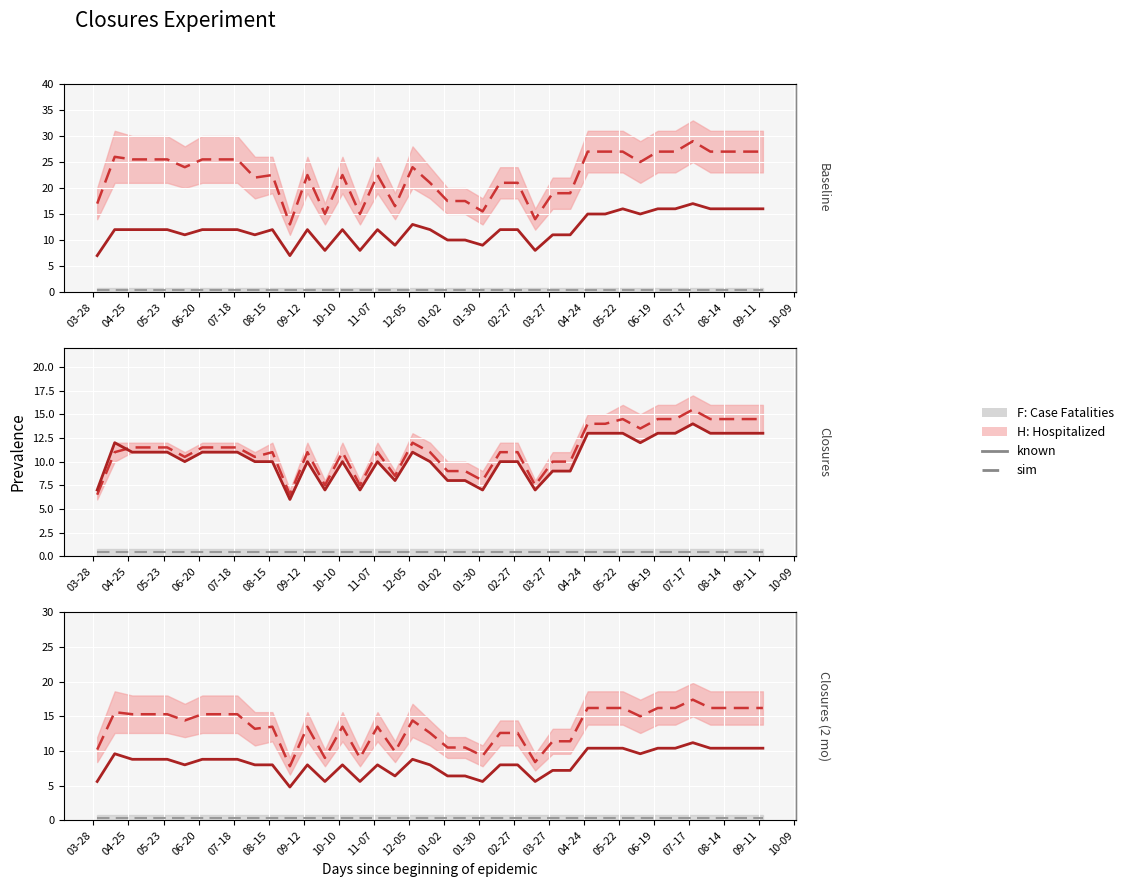

True or false: H: Hospitalized has a value of 7.5 at 04-24.

False